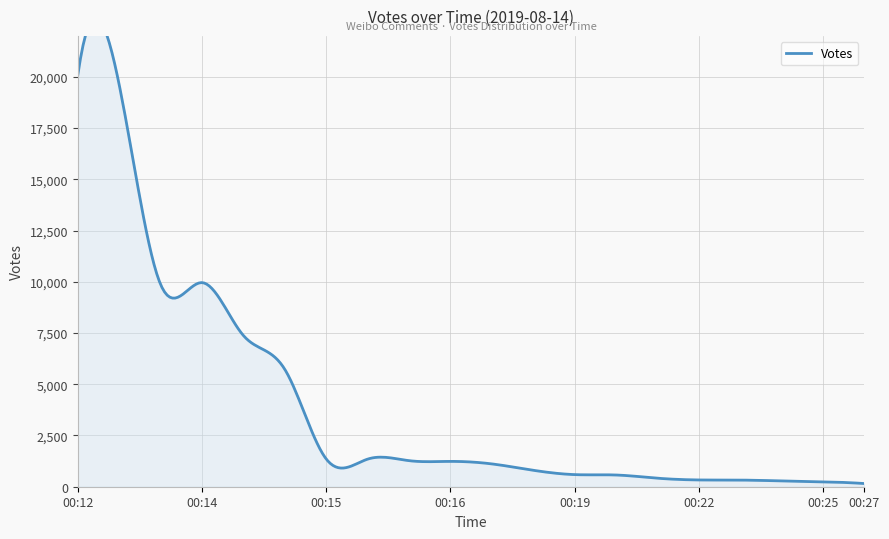

Which label corresponds to the largest value in the chart?

00:12